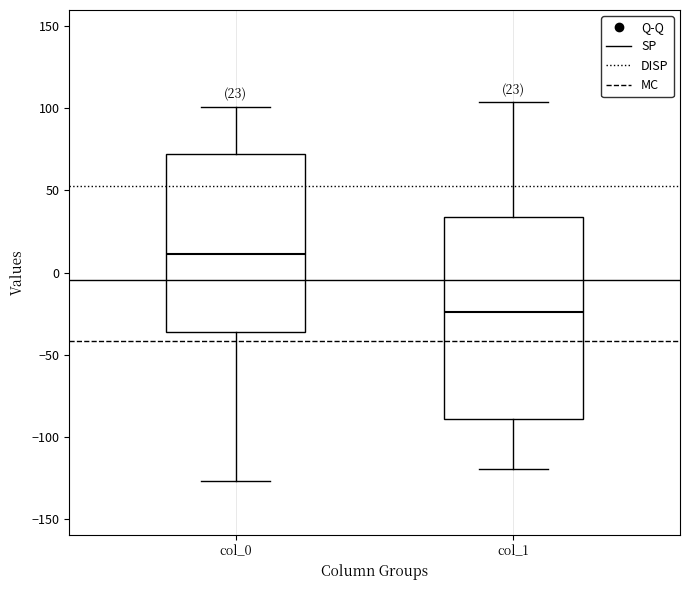

Where does the lower whisker of the box for col_0 end on the y-axis? The values are not printed on the chart, so give them approximately, as read against the axis.

-125